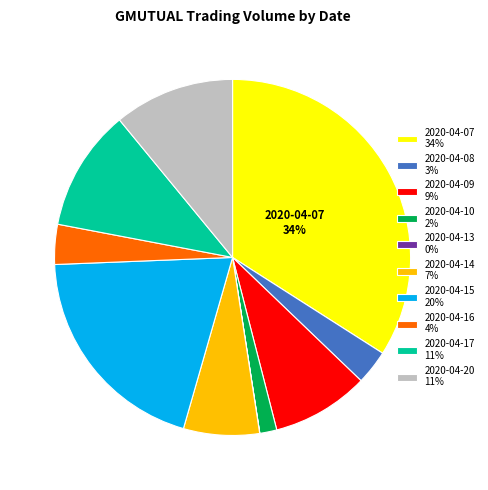

To the nearest percent, what is the combined percentage of 2020-04-14 and 2020-04-16?

11%